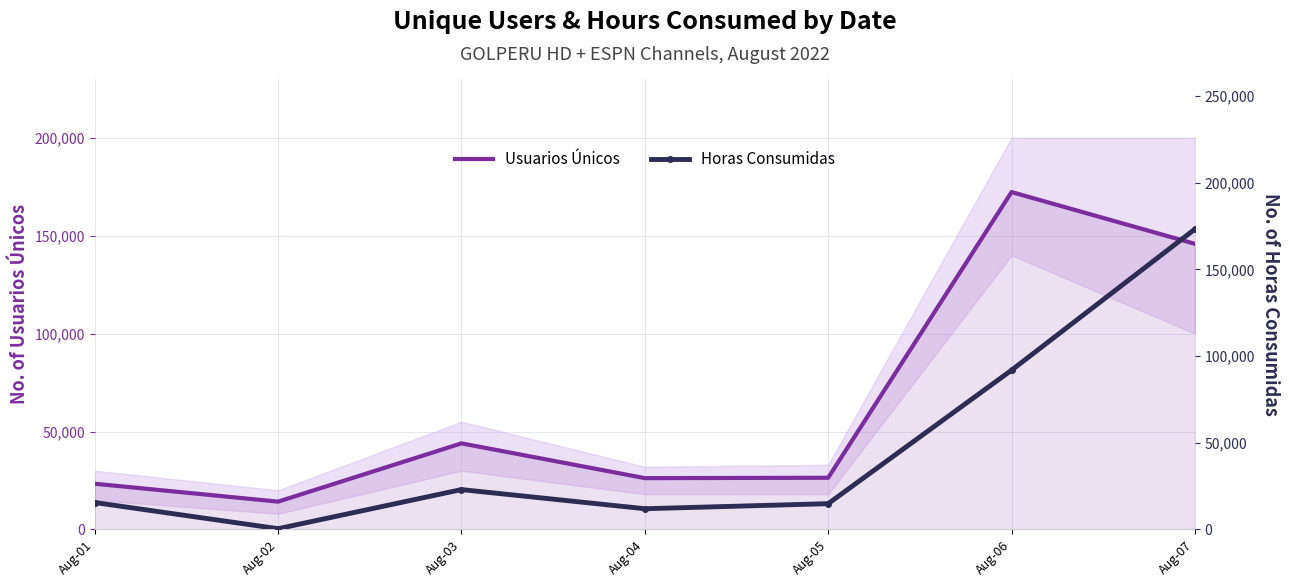

Reading right to left, list all the values displayed in this chart.

Usuarios Únicos: 145845.0	172273.0	26394.0	26203.0	43959.0	14196.0	23351.0
Horas Consumidas: 173186.8	91845.4	14867.5	11948.7	22988.0	441.0	15522.5